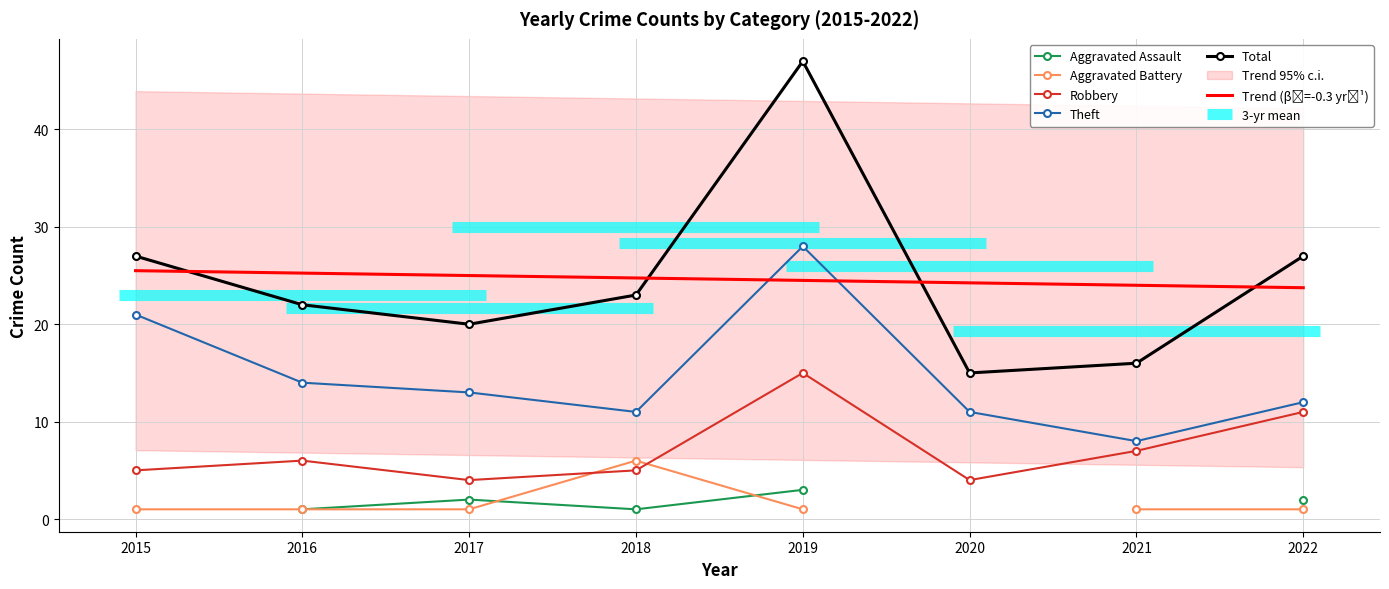

What is the difference between the maximum and minimum values in the Theft series?

20